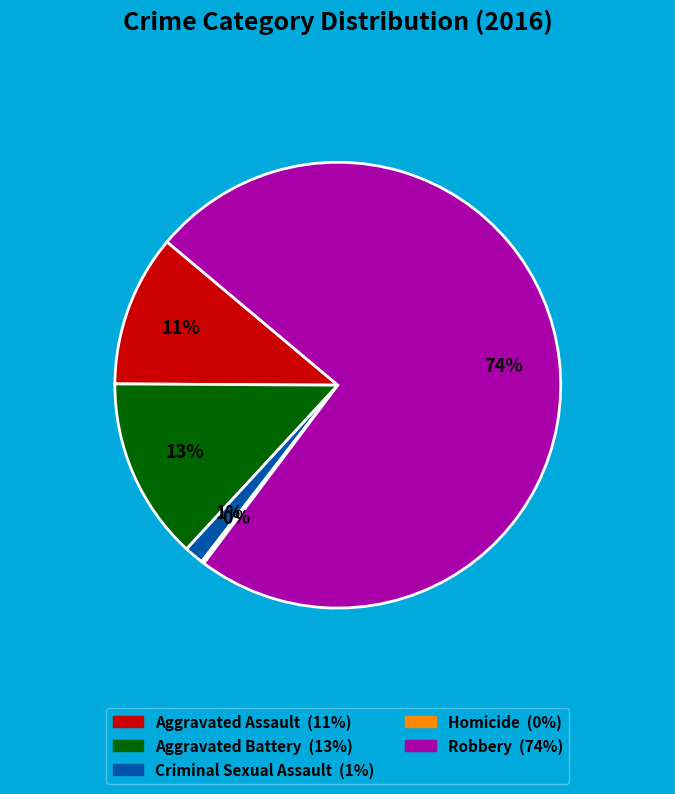

Which slice is the largest?

Robbery